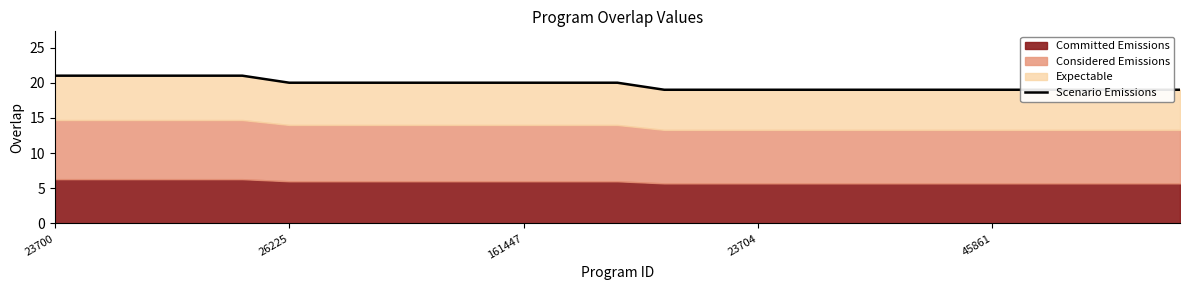

What is the sum of all values?

493